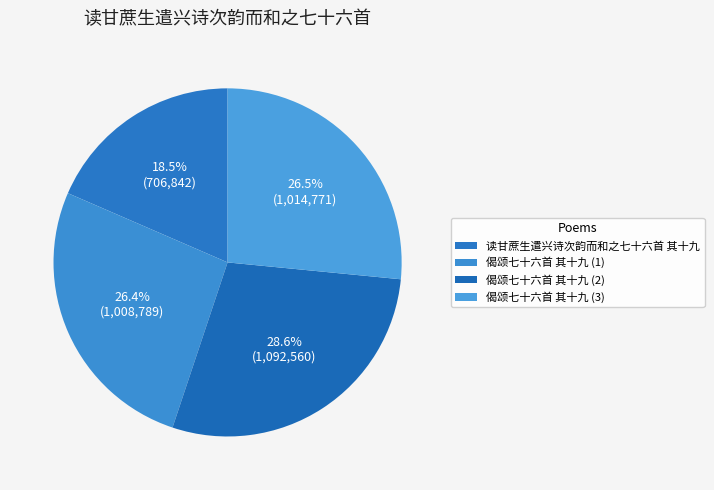

Does 读甘蔗生遣兴诗次韵而和之七十六首 其十九 account for over 50% of the chart?

No